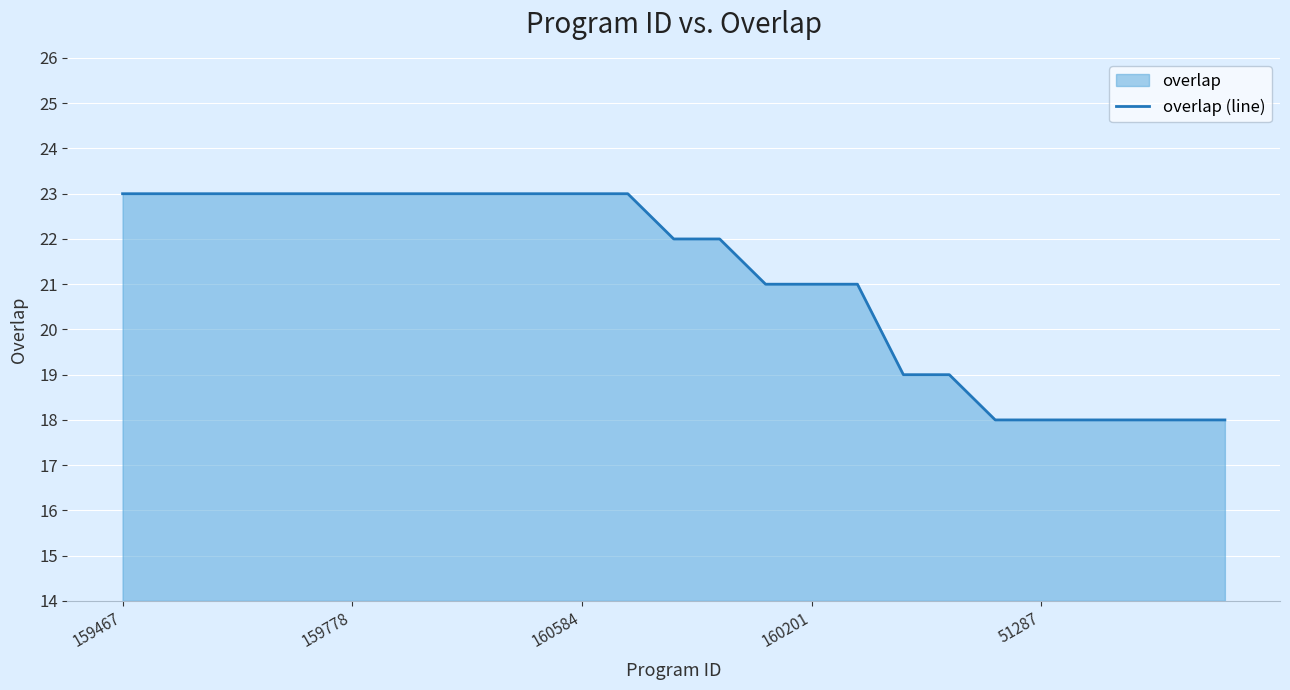

What is the average value?

21